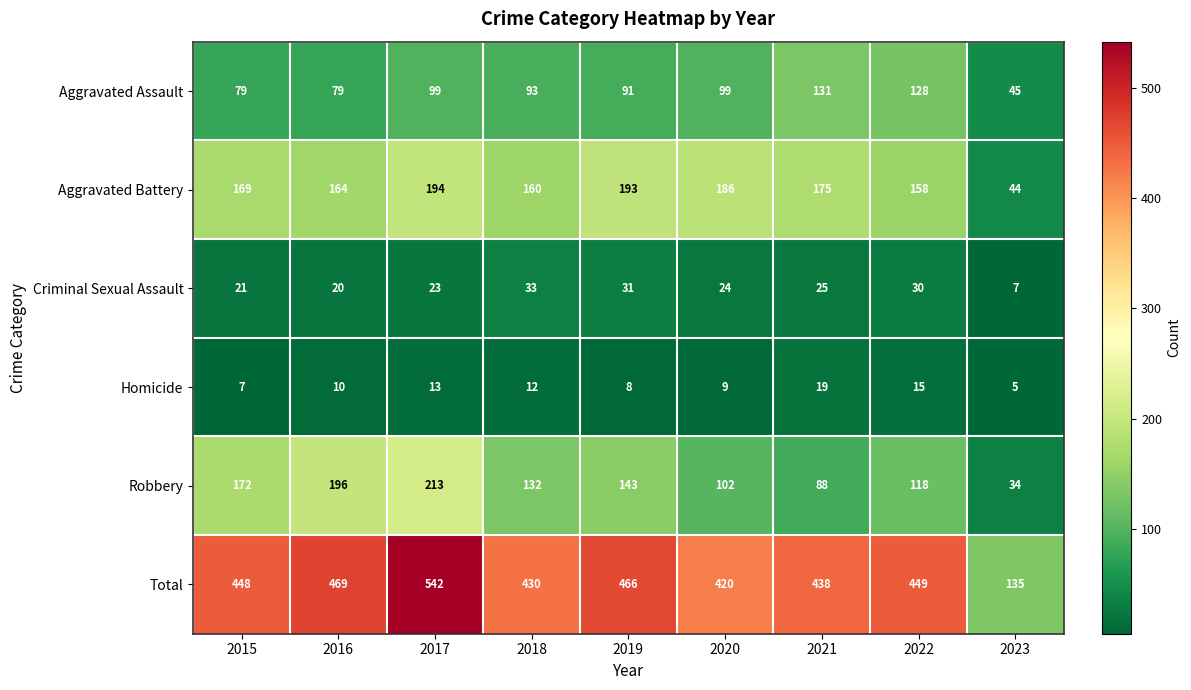

Which label corresponds to the smallest value in the chart?

2023